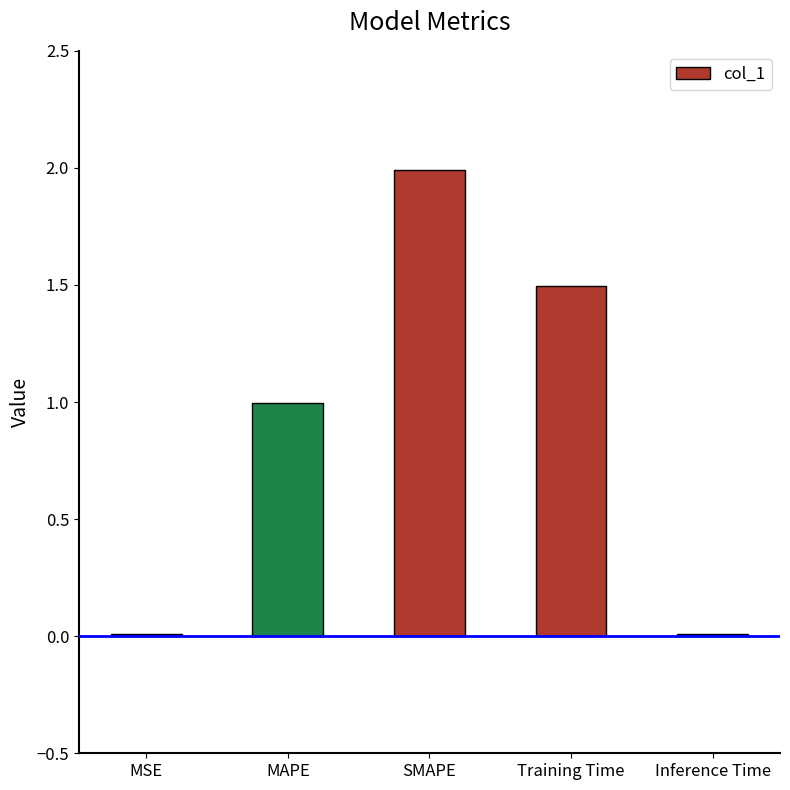

Which label corresponds to the largest value in the chart?

SMAPE